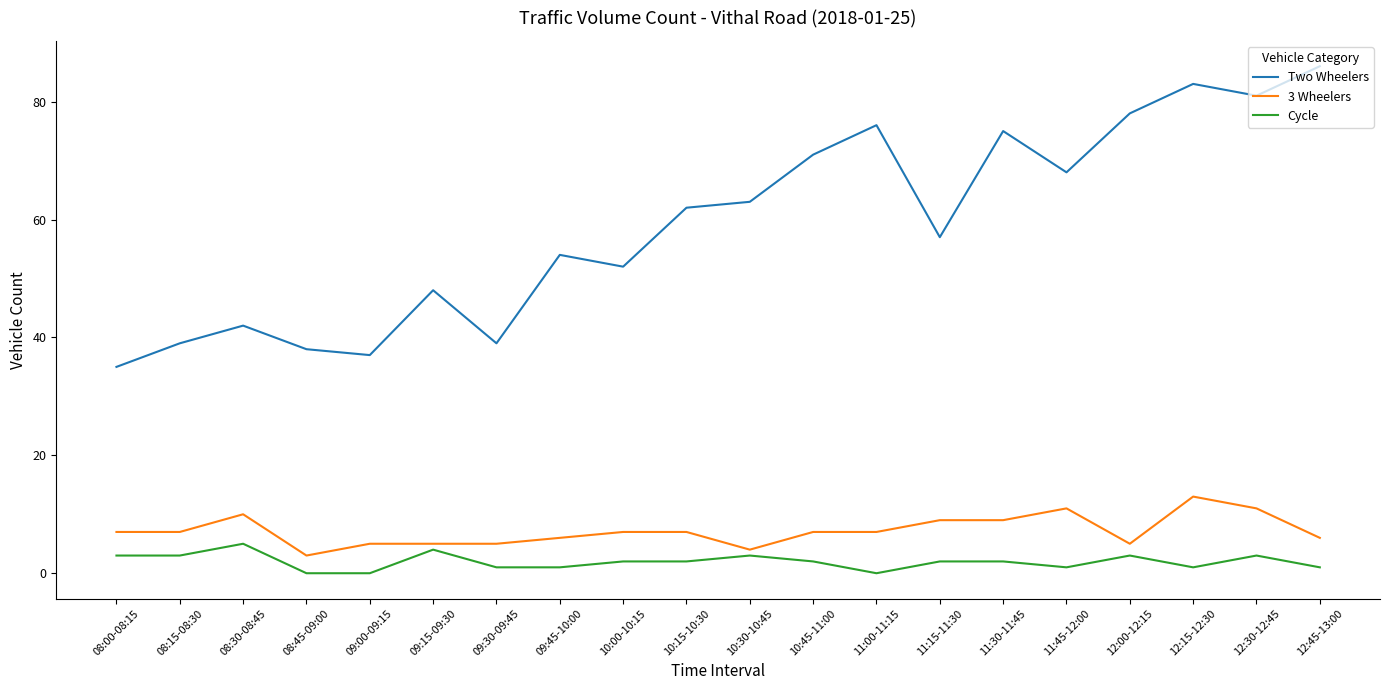

Where is the first local maximum for 3 Wheelers?

08:30-08:45